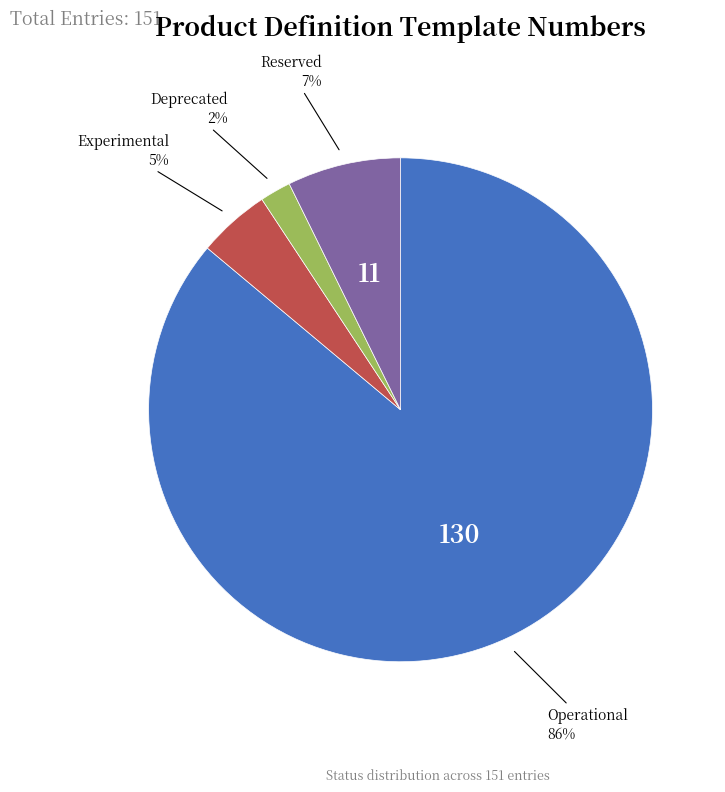

How many segments does this pie chart have?

4